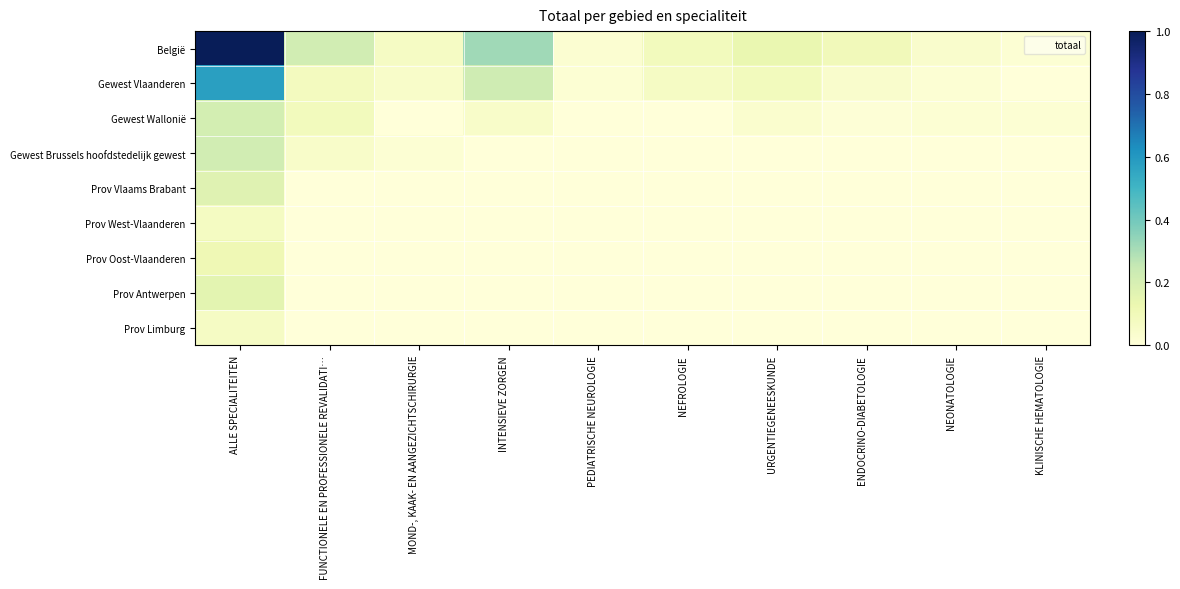

Reading left to right, list all the values displayed in this chart.

België: ALLE SPECIALITEITEN=1.0	FUNCTIONELE EN PROFESSIONELE REVALIDATI…=0.2	MOND-, KAAK- EN AANGEZICHTSCHIRURGIE=0.1	INTENSIEVE ZORGEN=0.3	PEDIATRISCHE NEUROLOGIE=0.0	NEFROLOGIE=0.1	URGENTIEGENEESKUNDE=0.1	ENDOCRINO-DIABETOLOGIE=0.1	NEONATOLOGIE=0.0	KLINISCHE HEMATOLOGIE=0.0
Gewest Vlaanderen: ALLE SPECIALITEITEN=0.6	FUNCTIONELE EN PROFESSIONELE REVALIDATI…=0.1	MOND-, KAAK- EN AANGEZICHTSCHIRURGIE=0.0	INTENSIEVE ZORGEN=0.2	PEDIATRISCHE NEUROLOGIE=0.0	NEFROLOGIE=0.1	URGENTIEGENEESKUNDE=0.1	ENDOCRINO-DIABETOLOGIE=0.0	NEONATOLOGIE=0.0	KLINISCHE HEMATOLOGIE=0.0
Gewest Wallonië: ALLE SPECIALITEITEN=0.2	FUNCTIONELE EN PROFESSIONELE REVALIDATI…=0.1	MOND-, KAAK- EN AANGEZICHTSCHIRURGIE=0.0	INTENSIEVE ZORGEN=0.0	PEDIATRISCHE NEUROLOGIE=0.0	NEFROLOGIE=0.0	URGENTIEGENEESKUNDE=0.0	ENDOCRINO-DIABETOLOGIE=0.0	NEONATOLOGIE=0.0	KLINISCHE HEMATOLOGIE=0.0
Gewest Brussels hoofdstedelijk gewest: ALLE SPECIALITEITEN=0.2	FUNCTIONELE EN PROFESSIONELE REVALIDATI…=0.0	MOND-, KAAK- EN AANGEZICHTSCHIRURGIE=0.0	INTENSIEVE ZORGEN=0.0	PEDIATRISCHE NEUROLOGIE=0.0	NEFROLOGIE=0.0	URGENTIEGENEESKUNDE=0.0	ENDOCRINO-DIABETOLOGIE=0.0	NEONATOLOGIE=0.0	KLINISCHE HEMATOLOGIE=0.0
Prov Vlaams Brabant: ALLE SPECIALITEITEN=0.2	FUNCTIONELE EN PROFESSIONELE REVALIDATI…=0.0	MOND-, KAAK- EN AANGEZICHTSCHIRURGIE=0.0	INTENSIEVE ZORGEN=0.0	PEDIATRISCHE NEUROLOGIE=0.0	NEFROLOGIE=0.0	URGENTIEGENEESKUNDE=0.0	ENDOCRINO-DIABETOLOGIE=0.0	NEONATOLOGIE=0.0	KLINISCHE HEMATOLOGIE=0.0
Prov West-Vlaanderen: ALLE SPECIALITEITEN=0.1	FUNCTIONELE EN PROFESSIONELE REVALIDATI…=0.0	MOND-, KAAK- EN AANGEZICHTSCHIRURGIE=0.0	INTENSIEVE ZORGEN=0.0	PEDIATRISCHE NEUROLOGIE=0.0	NEFROLOGIE=0.0	URGENTIEGENEESKUNDE=0.0	ENDOCRINO-DIABETOLOGIE=0.0	NEONATOLOGIE=0.0	KLINISCHE HEMATOLOGIE=0.0
Prov Oost-Vlaanderen: ALLE SPECIALITEITEN=0.1	FUNCTIONELE EN PROFESSIONELE REVALIDATI…=0.0	MOND-, KAAK- EN AANGEZICHTSCHIRURGIE=0.0	INTENSIEVE ZORGEN=0.0	PEDIATRISCHE NEUROLOGIE=0.0	NEFROLOGIE=0.0	URGENTIEGENEESKUNDE=0.0	ENDOCRINO-DIABETOLOGIE=0.0	NEONATOLOGIE=0.0	KLINISCHE HEMATOLOGIE=0.0
Prov Antwerpen: ALLE SPECIALITEITEN=0.2	FUNCTIONELE EN PROFESSIONELE REVALIDATI…=0.0	MOND-, KAAK- EN AANGEZICHTSCHIRURGIE=0.0	INTENSIEVE ZORGEN=0.0	PEDIATRISCHE NEUROLOGIE=0.0	NEFROLOGIE=0.0	URGENTIEGENEESKUNDE=0.0	ENDOCRINO-DIABETOLOGIE=0.0	NEONATOLOGIE=0.0	KLINISCHE HEMATOLOGIE=0.0
Prov Limburg: ALLE SPECIALITEITEN=0.1	FUNCTIONELE EN PROFESSIONELE REVALIDATI…=0.0	MOND-, KAAK- EN AANGEZICHTSCHIRURGIE=0.0	INTENSIEVE ZORGEN=0.0	PEDIATRISCHE NEUROLOGIE=0.0	NEFROLOGIE=0.0	URGENTIEGENEESKUNDE=0.0	ENDOCRINO-DIABETOLOGIE=0.0	NEONATOLOGIE=0.0	KLINISCHE HEMATOLOGIE=0.0